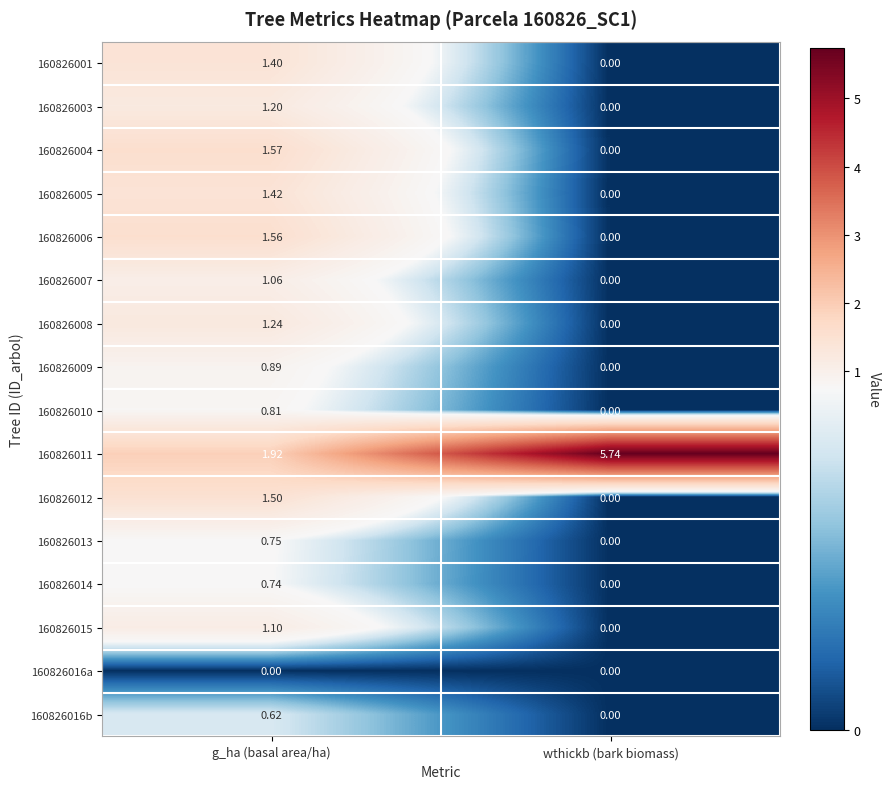

At which label does 160826015 reach its minimum?

wthickb (bark biomass)